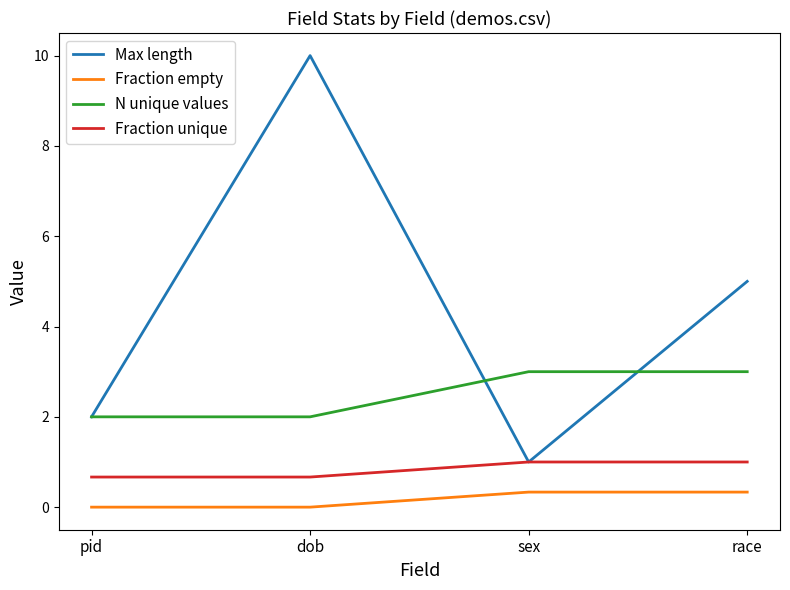

Between dob and sex, which series saw the biggest shift?

Max length